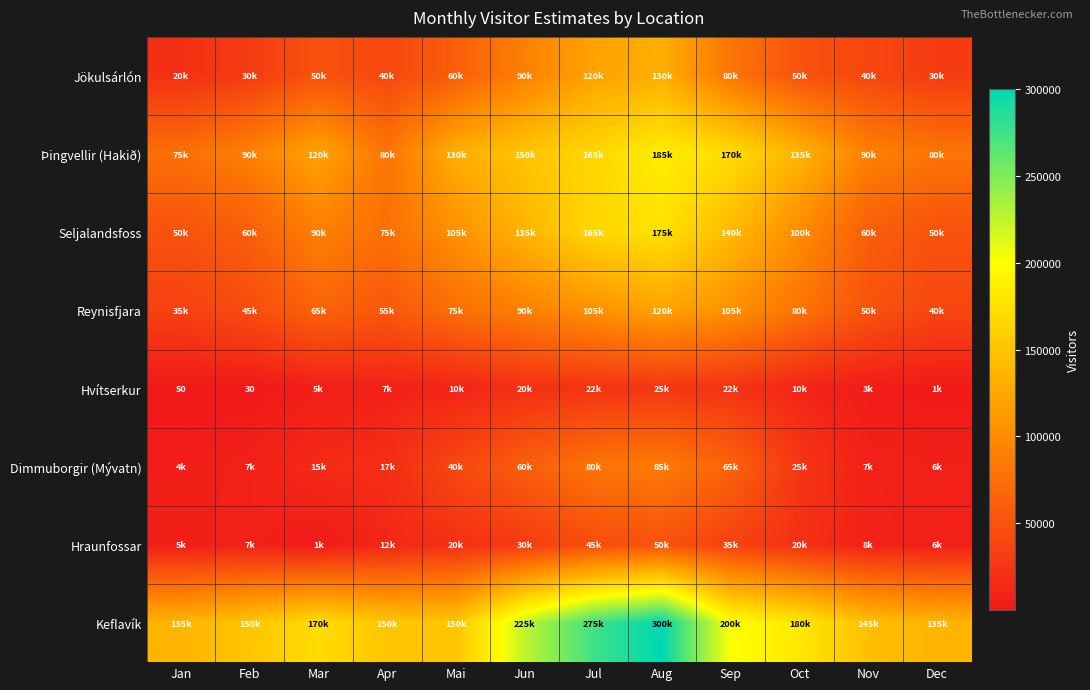

Which series changed the most between Jan and Apr?

Seljalandsfoss